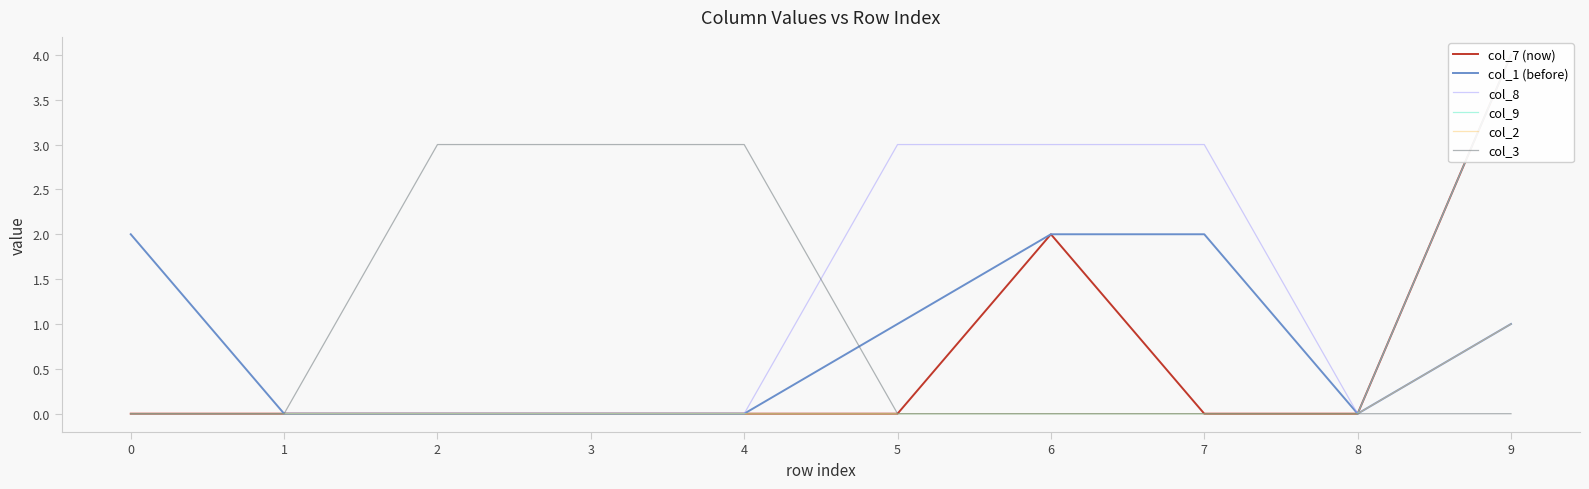

Is it true that col_1 (before) equals 0 at 5?

False